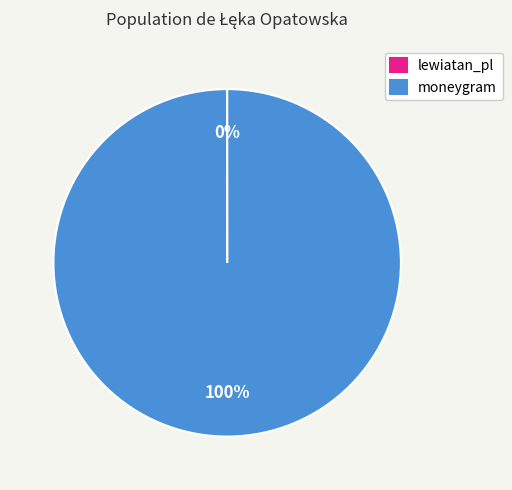

What is the largest slice in the pie chart?

moneygram